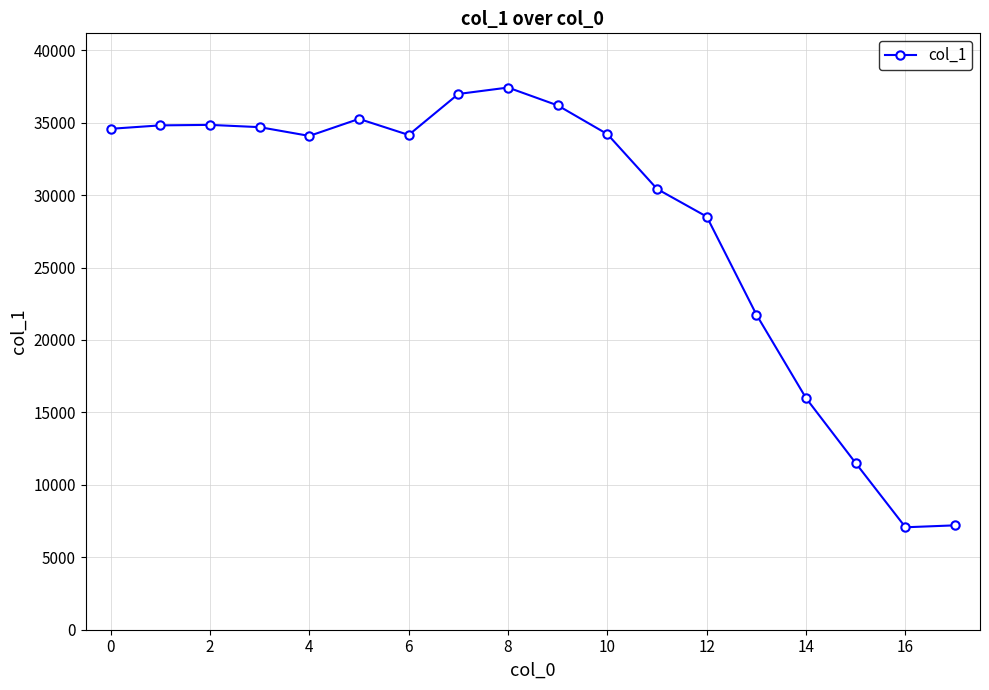

What is the greatest value displayed?

37427